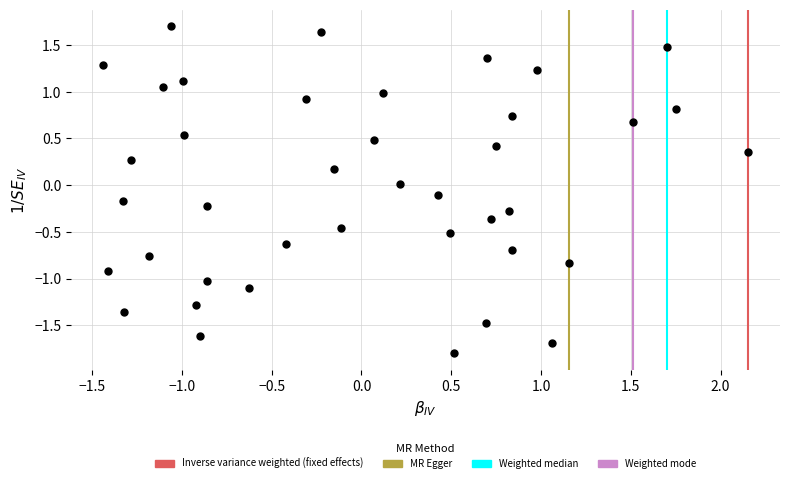

What is the range of Y values (max minus min)?

3.5